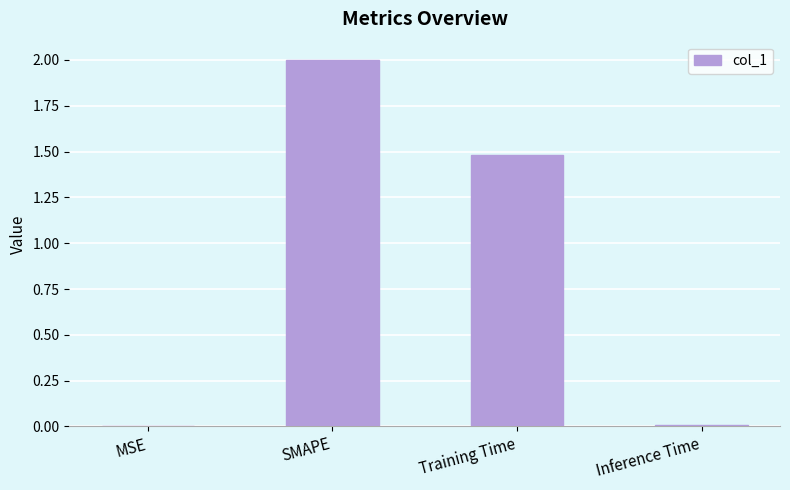

Where is the data nearest to the value 1?

Training Time